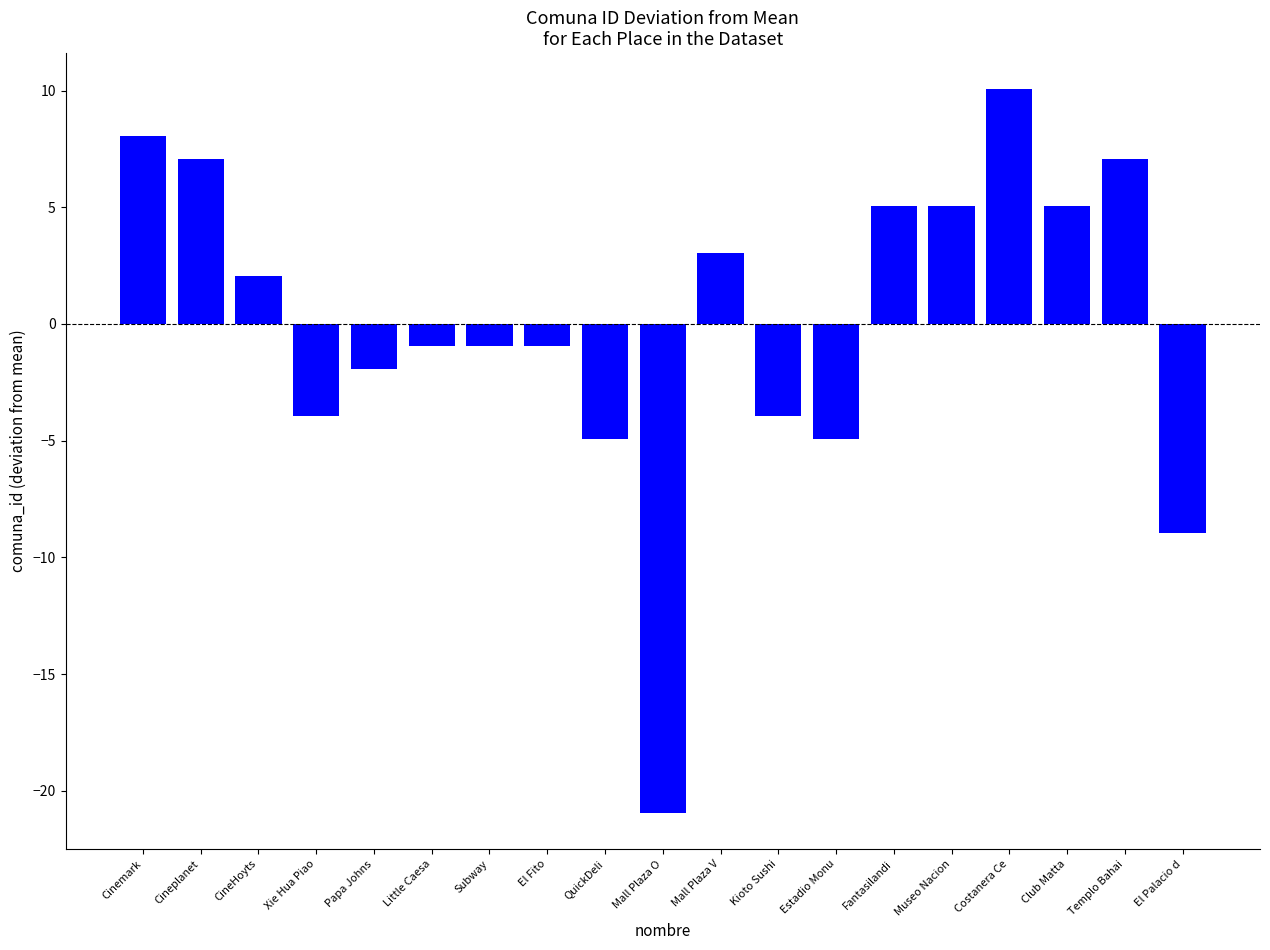

Reading left to right, list all the values displayed in this chart.

8.1	7.1	2.1	-3.9	-1.9	-0.9	-0.9	-0.9	-4.9	-20.9	3.1	-3.9	-4.9	5.1	5.1	10.1	5.1	7.1	-8.9